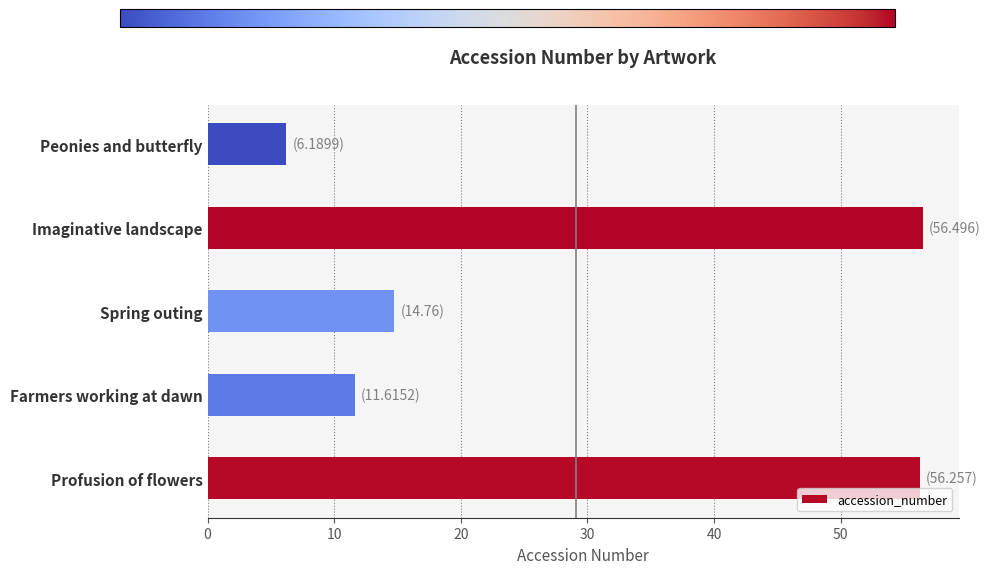

What is the minimum value shown in the chart?

6.2